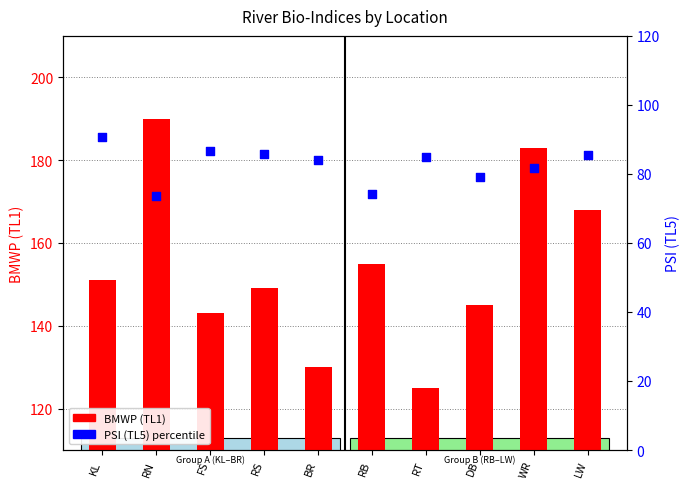

Is the value of PSI (TL5) at DB greater than the value of BMWP (TL1) at LW?

No